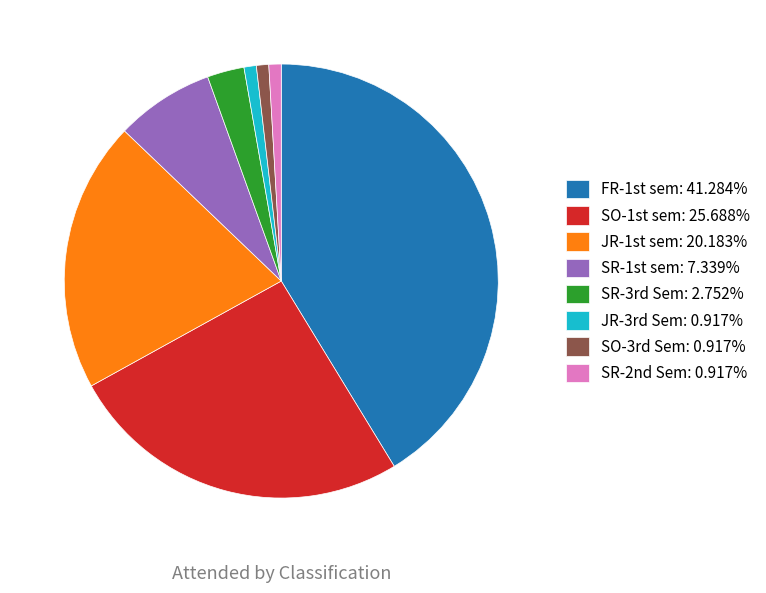

How many segments does this pie chart have?

8